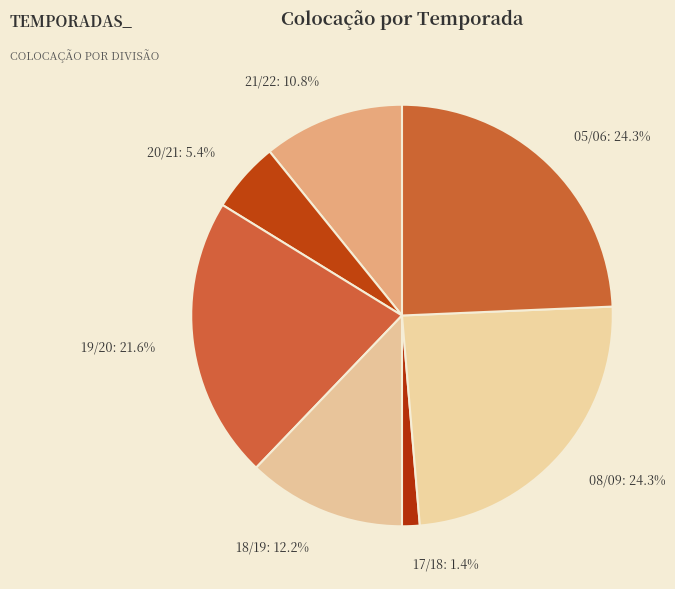

Does 20/21 represent more than half of the total?

No